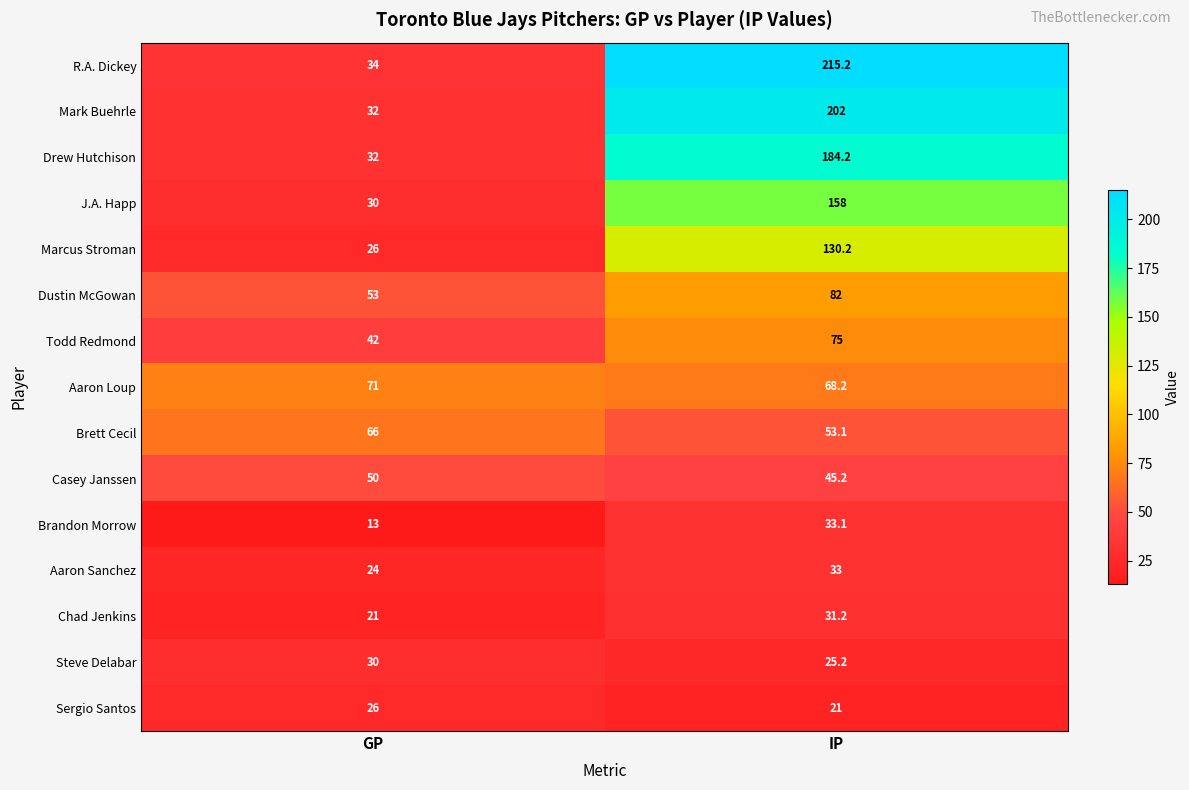

At how many categories does at least one series exceed 94?

1